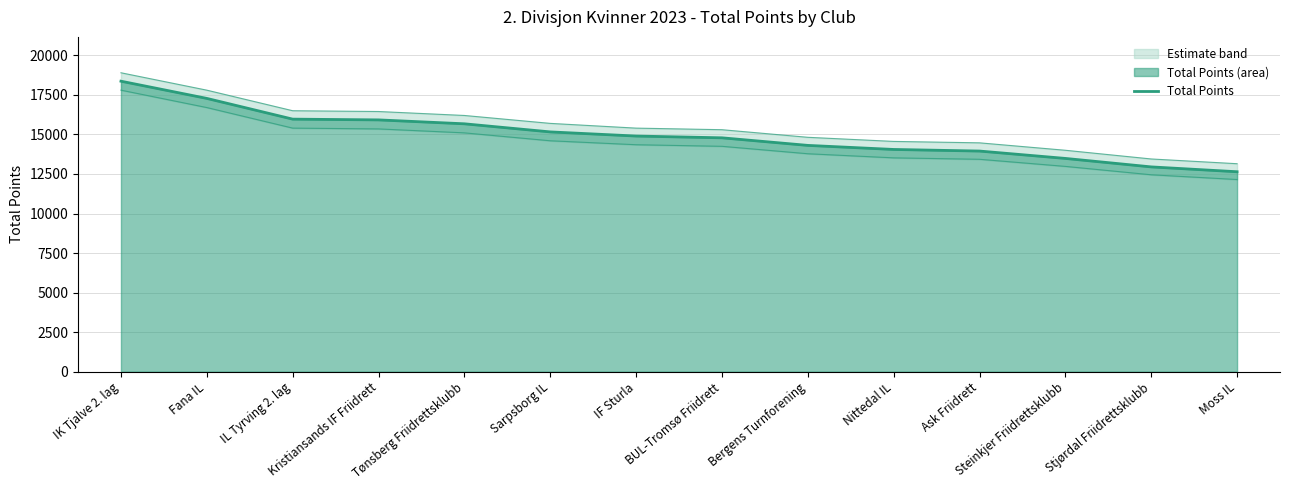

True or false: the data has more than 0 interior local peaks.

False